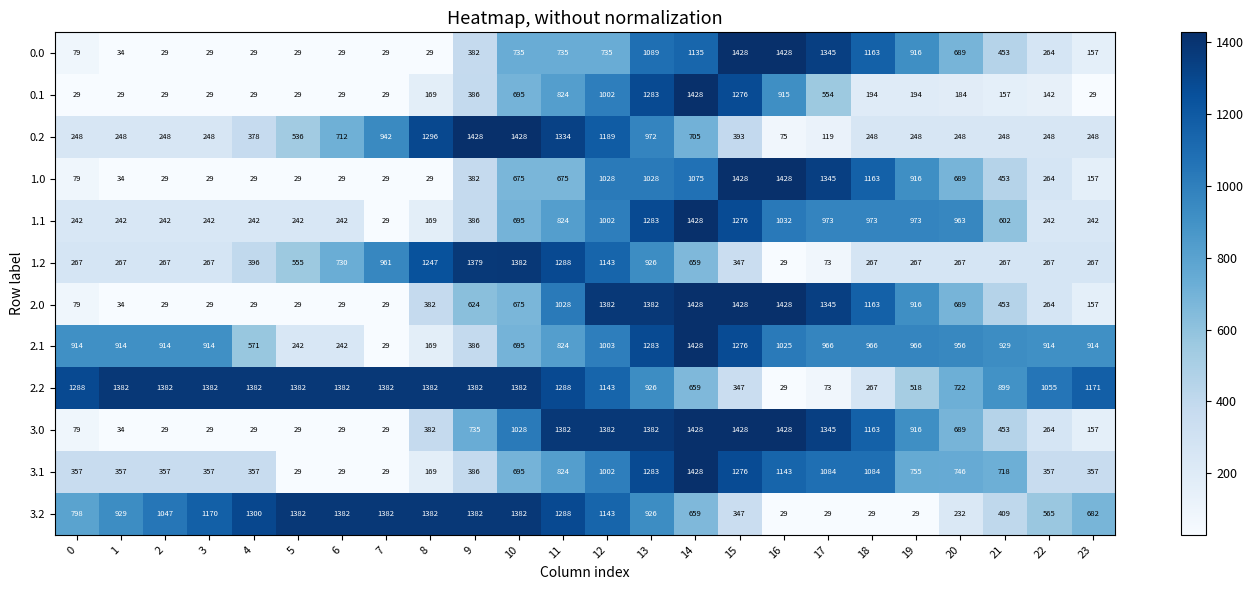

At which label does 1.0 first exceed 453?

10